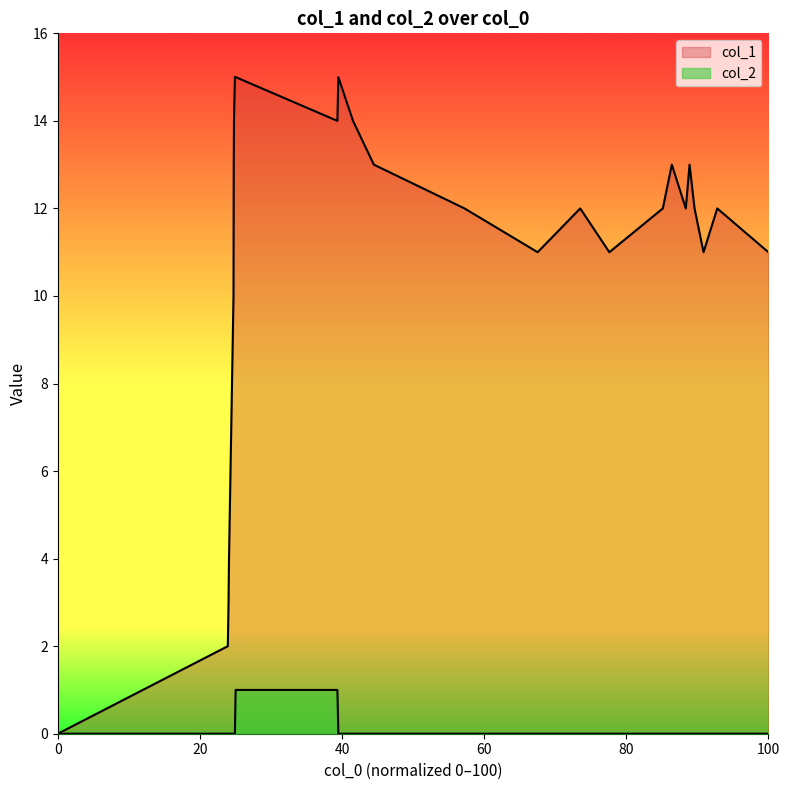

List the series in order of their peak value, highest first.

col_1, col_2